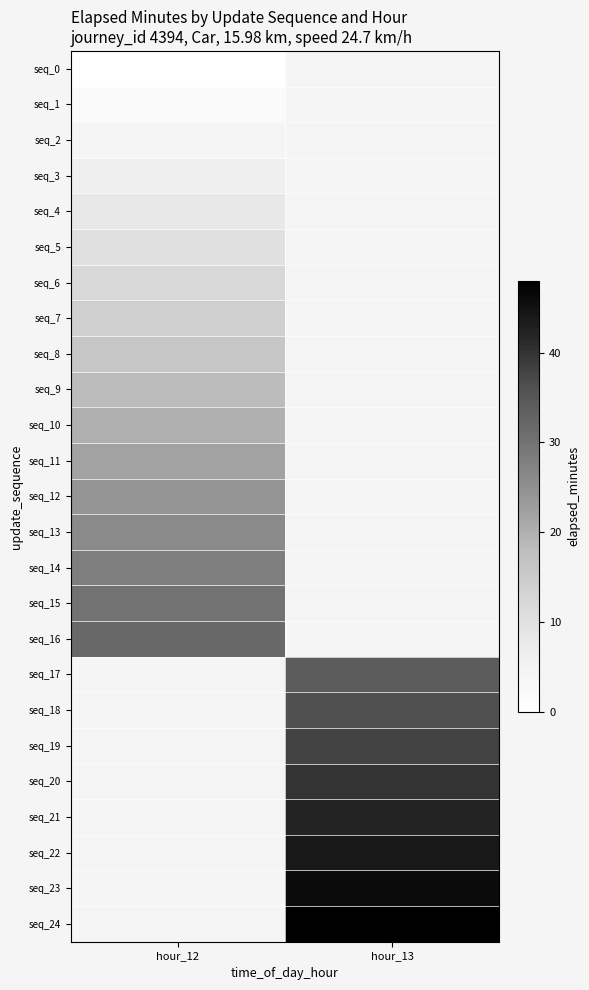

Rank the series by their average value, from lowest to highest.

seq_0, seq_1, seq_2, seq_3, seq_4, seq_5, seq_6, seq_7, seq_8, seq_9, seq_10, seq_11, seq_12, seq_13, seq_14, seq_15, seq_16, seq_17, seq_18, seq_19, seq_20, seq_21, seq_22, seq_23, seq_24